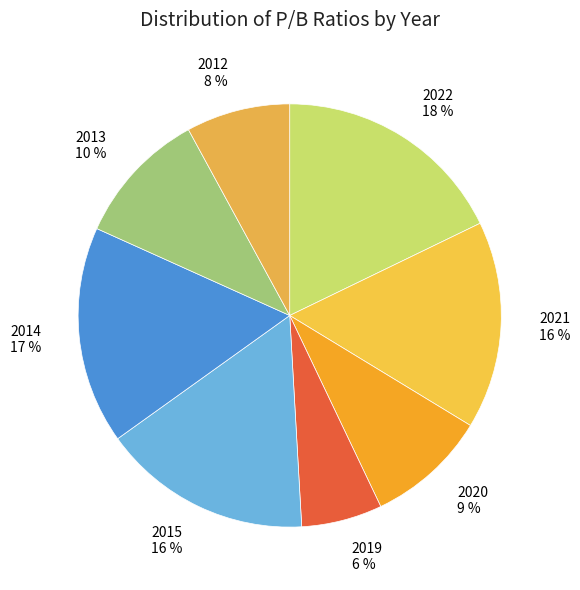

Which category has the smallest portion of the pie?

2019